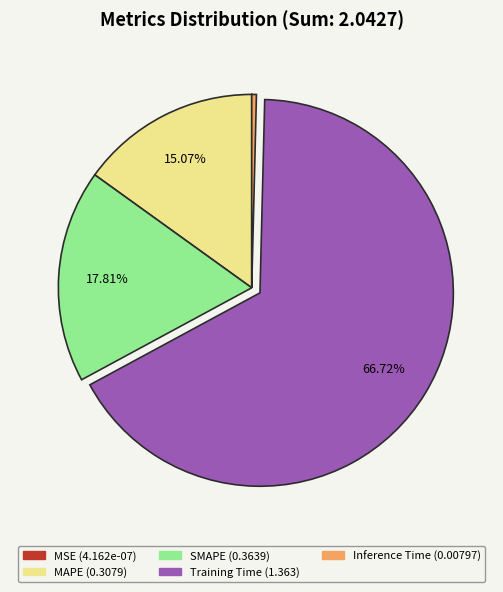

Is Training Time the majority of the pie?

Yes